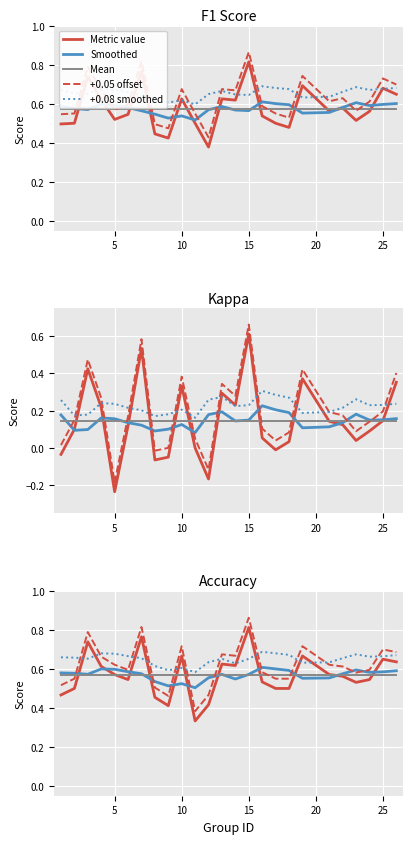

Is it true that +0.08 smoothed equals 0.7 at 15?

True